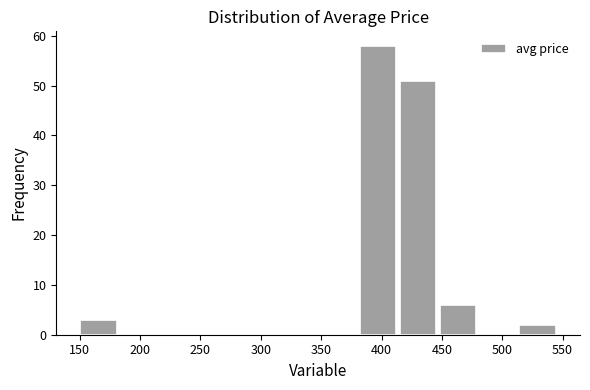

Reading left to right, list every bar in this chart as the range it spans on the x-axis followed by its height. Neither the bar edges nor the heights are printed on the chart, so give them approximately, as read against the axes.

150 to 180: 3
180 to 215: 0
215 to 250: 0
250 to 280: 0
280 to 315: 0
315 to 350: 0
350 to 380: 0
380 to 415: 58
415 to 445: 51
445 to 480: 6
480 to 515: 0
515 to 545: 2